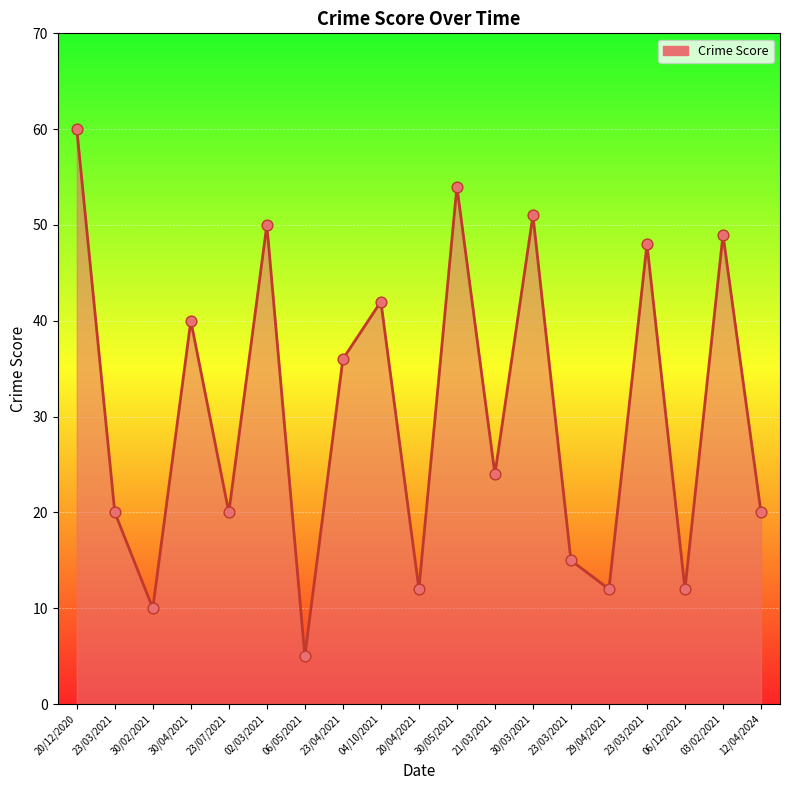

What is the ratio of the value at 06/12/2021 to the value at 23/03/2021?

0.2